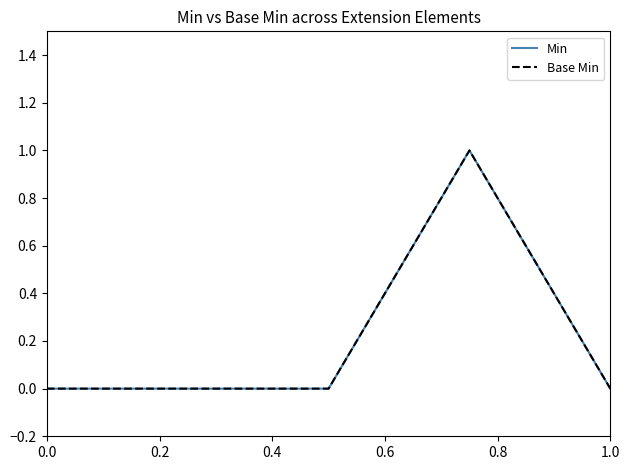

Reading left to right, list all the values displayed in this chart.

Min: 0	0	0	1	0
Base Min: 0	0	0	1	0